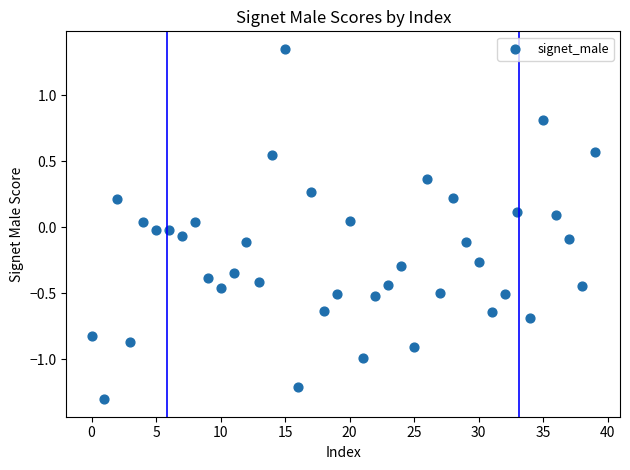

What is the range of Y values (max minus min)?

2.7